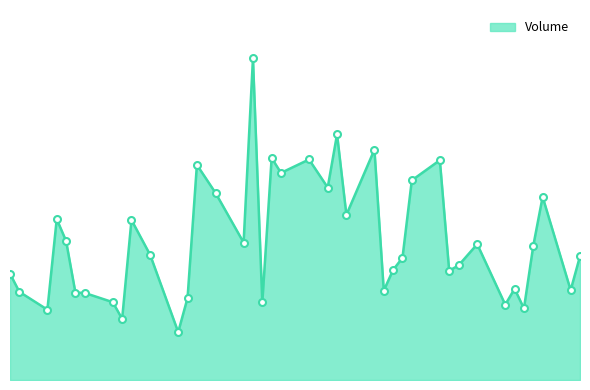

Does the chart have visible grid lines?

No